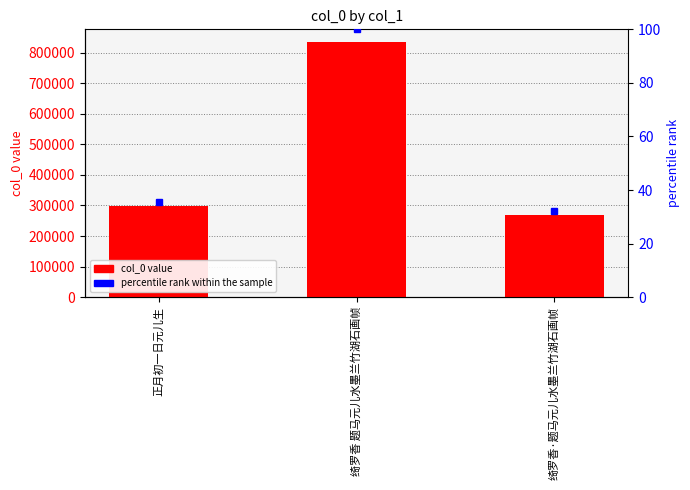

What position from the right is 绮罗香 题马元儿水墨兰竹湖石画帧?

2